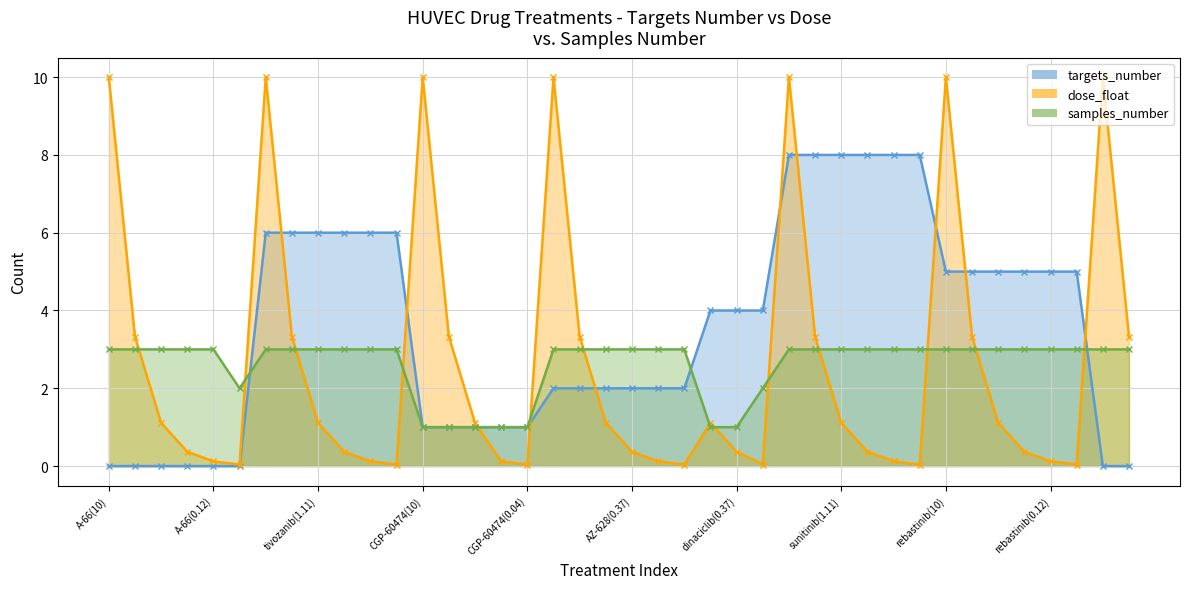

Count the number of data series in this chart.

3